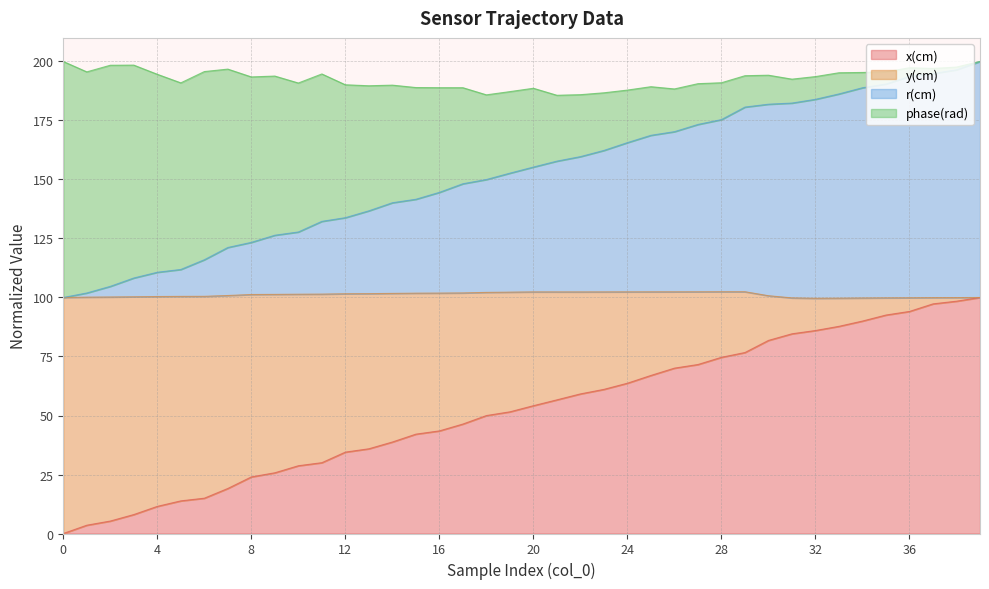

Which series has the widest spread of values?

x(cm)